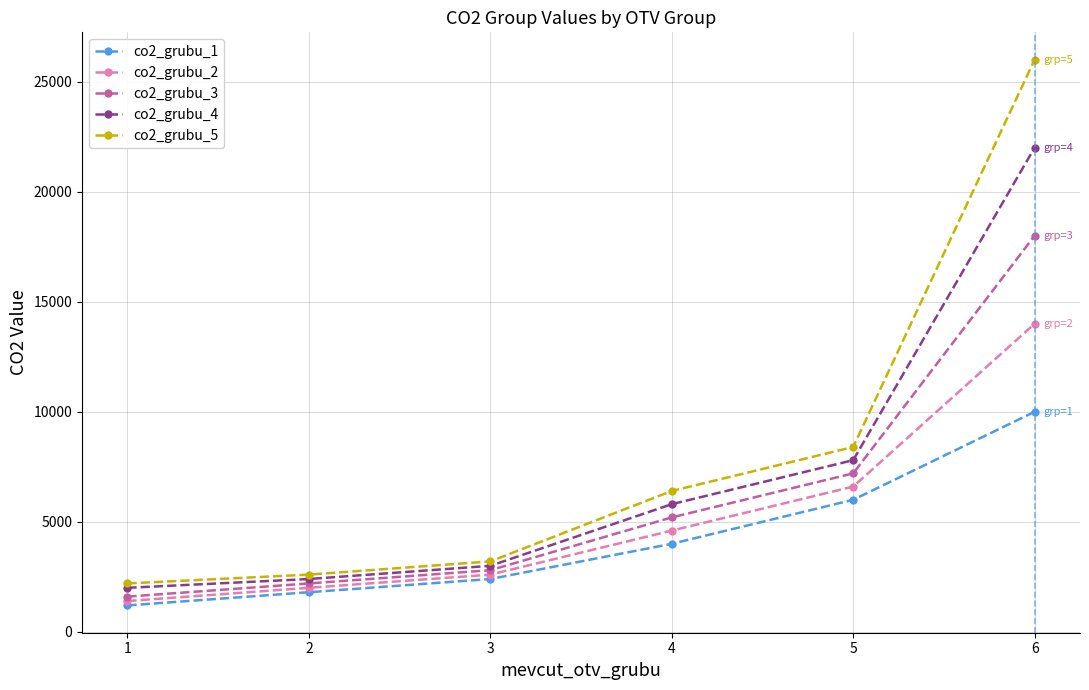

What is the difference between the co2_grubu_1 values at 1 and 3?

1200